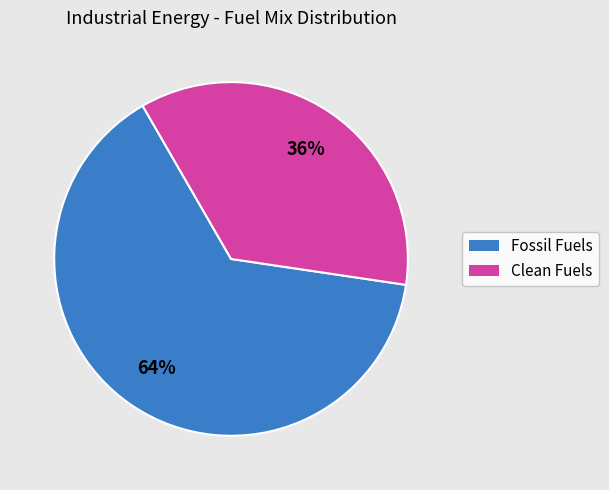

To the nearest percent, what is the average slice percentage?

50%